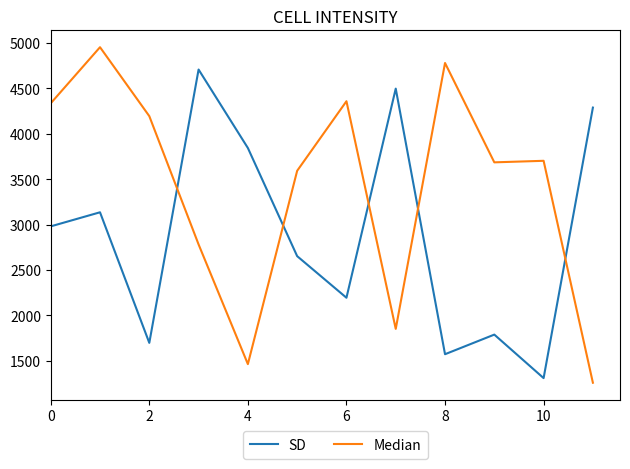

Which series has the largest total across all categories?

Median